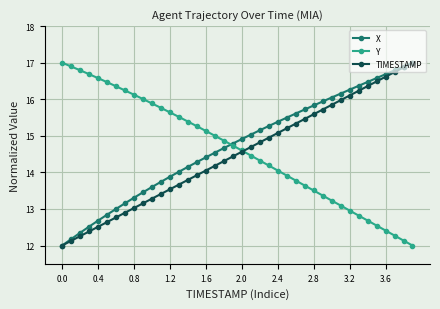

What is the value of the TIMESTAMP point at the 3rd from the left?

12.3